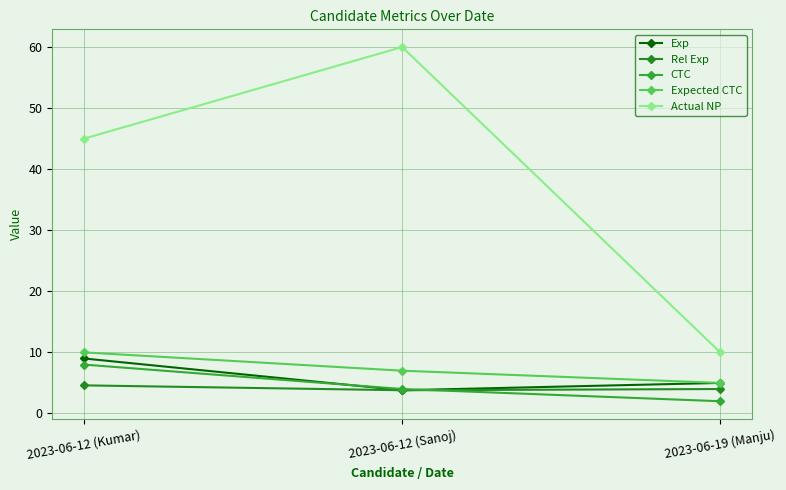

What is the difference between the maximum and minimum values in the CTC series?

6.0